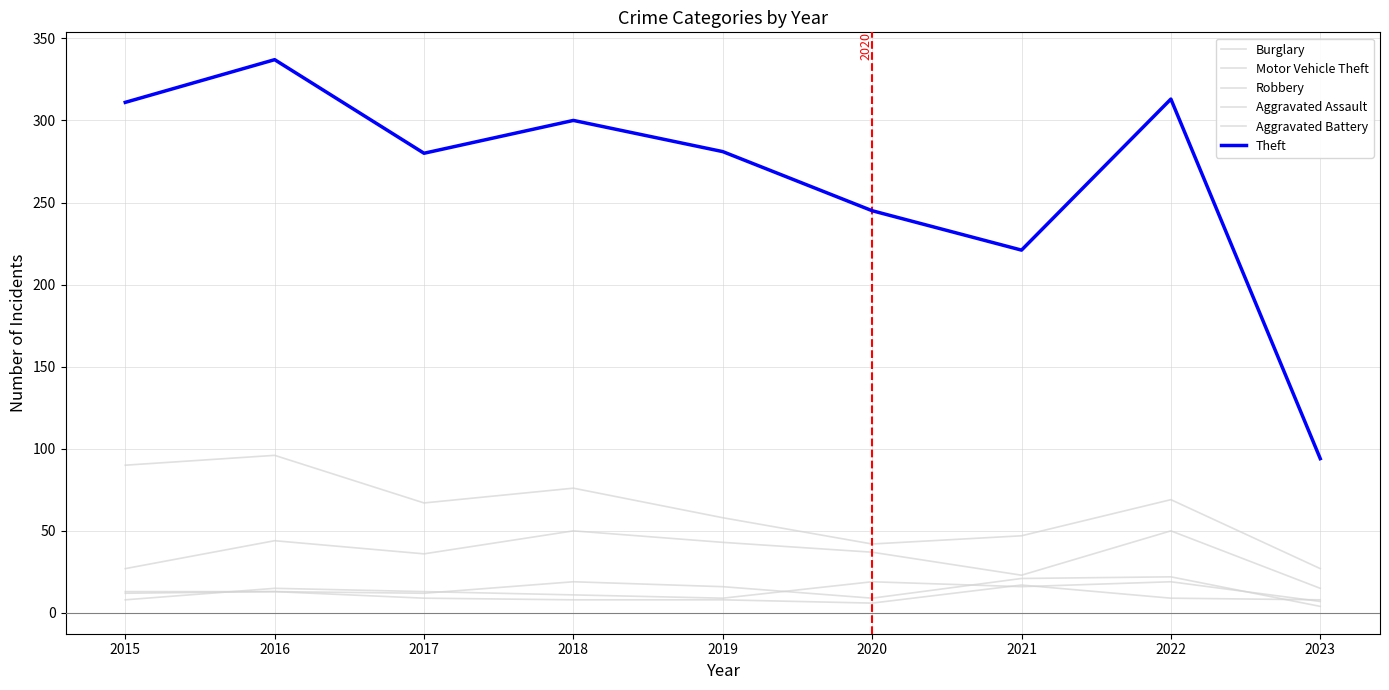

At which category is the sum across all series the highest?

2016